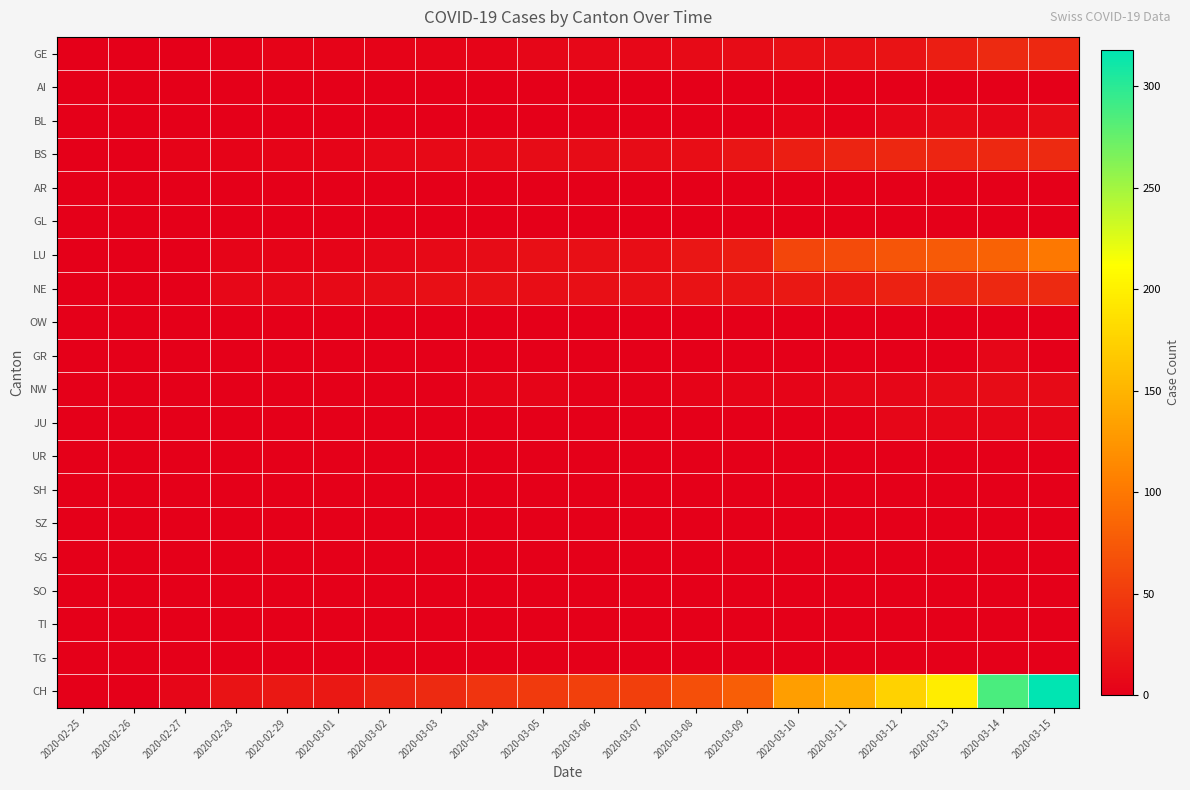

What is the total value across all series at 2020-03-13?

384